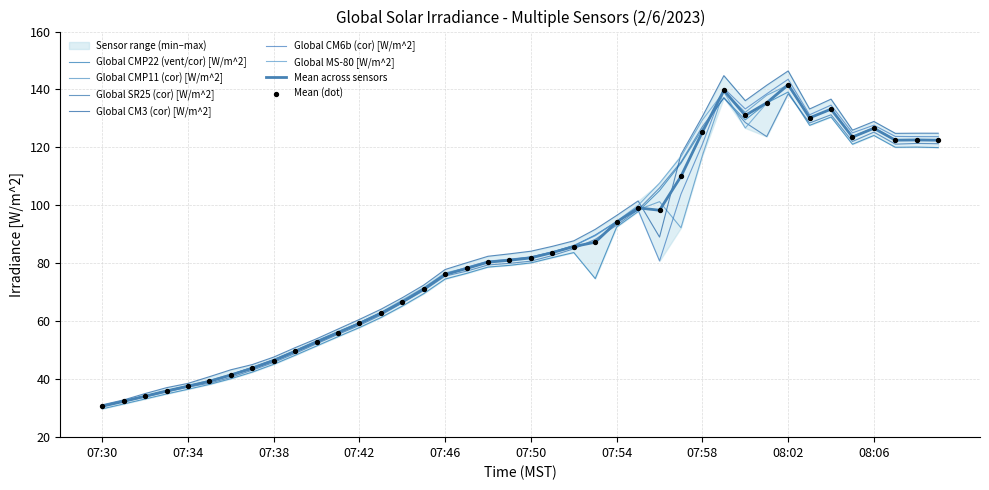

What are all the series names shown in the legend?

Global CMP22 (vent/cor) [W/m^2], Global CMP11 (cor) [W/m^2], Global SR25 (cor) [W/m^2], Global CM3 (cor) [W/m^2], Global CM6b (cor) [W/m^2], Global MS-80 [W/m^2]